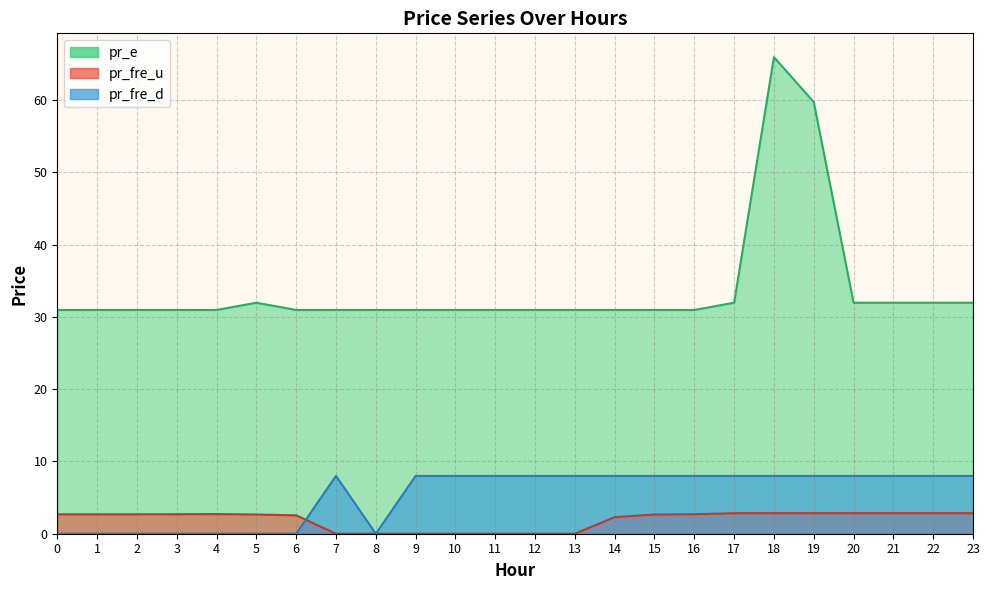

Is it true that pr_fre_u equals 2.8 at 22?

True